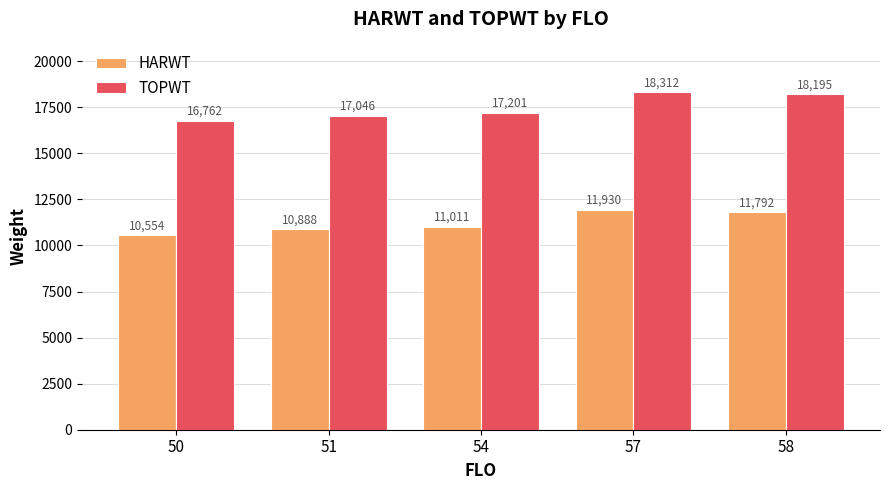

How many distinct data groups are displayed?

2